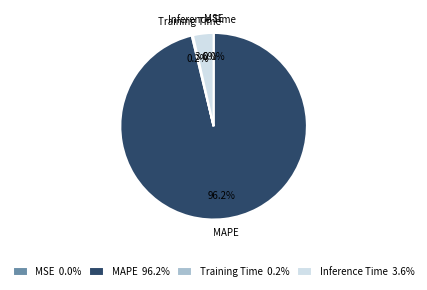

To the nearest percent, what is the average slice percentage?

25%